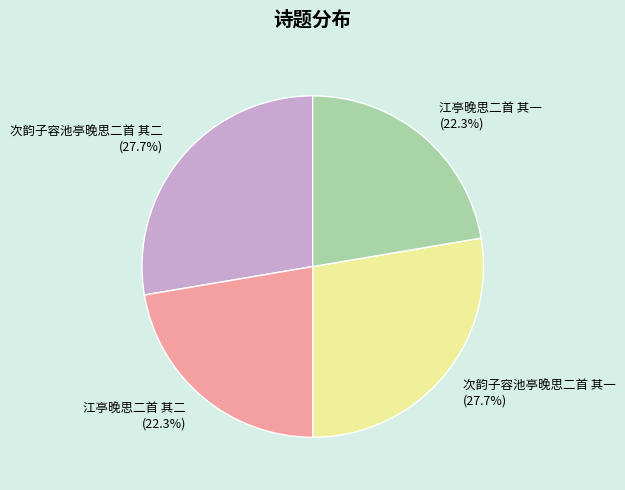

What is the ratio of the value at 次韵子容池亭晚思二首 其二 to the value at 江亭晚思二首 其二?

1.2